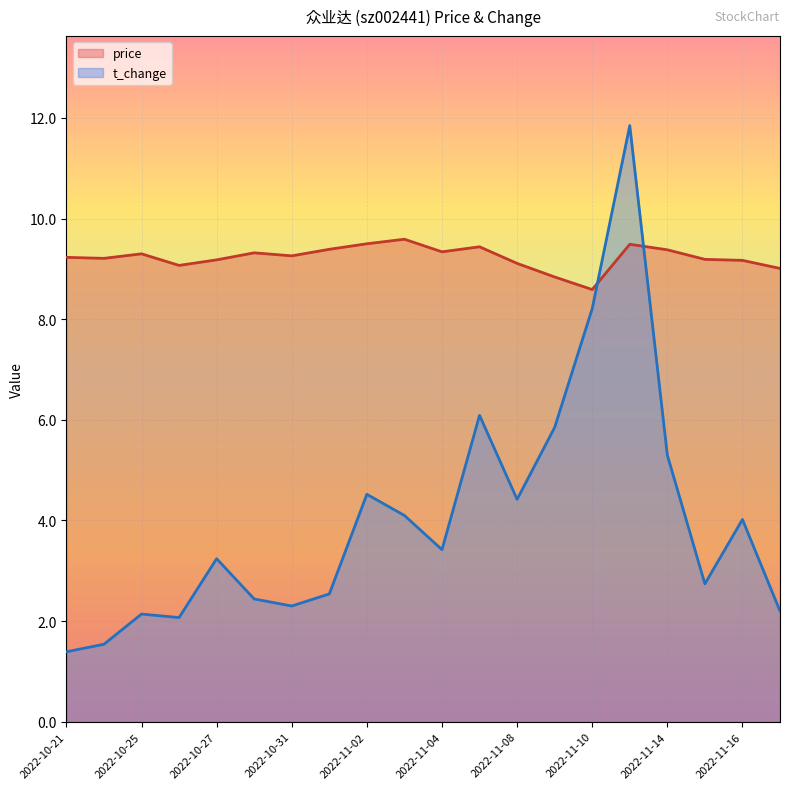

True or false: price and t_change cross at least once.

True